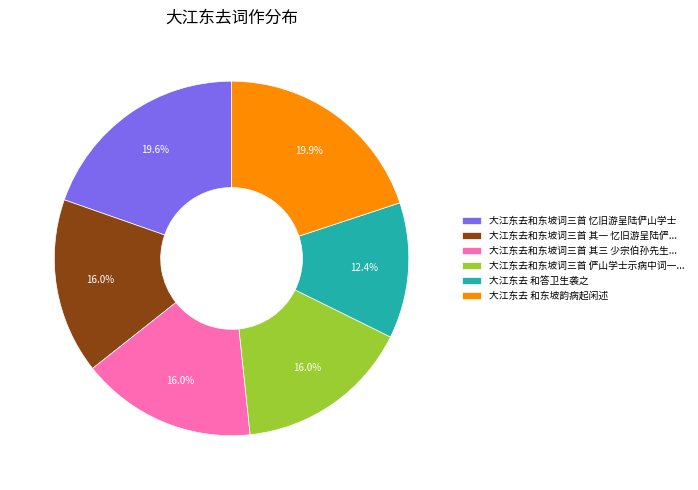

What percentage is NOT represented by 大江东去和东坡词三首 俨山学士示病中词一...?

84.0%